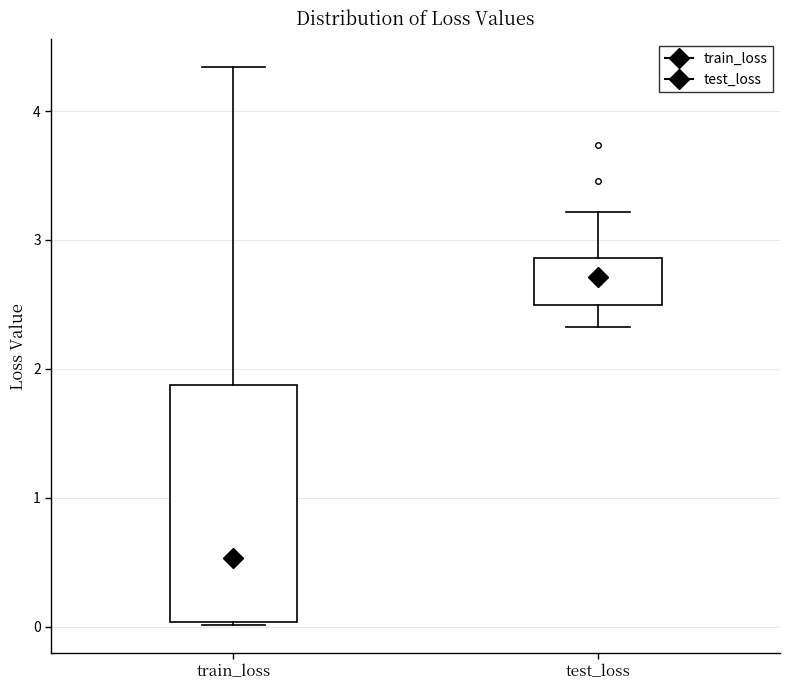

Reading left to right, read every box against the y-axis: the position of its median line, the range the box covers, and the ends of its whiskers. The values are not printed on the chart, so give them approximately, as read against the axis.

train_loss: median 0.5, box 0.0 to 1.9, whiskers 0.0 to 4.3
test_loss: median 2.7, box 2.5 to 2.9, whiskers 2.3 to 3.2